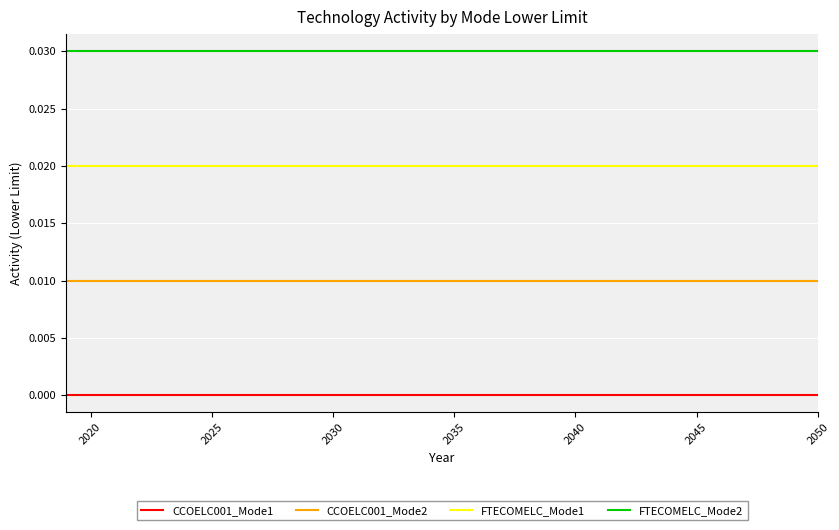

List the series in order of their overall mean, highest first.

FTECOMELC_Mode2, FTECOMELC_Mode1, CCOELC001_Mode2, CCOELC001_Mode1